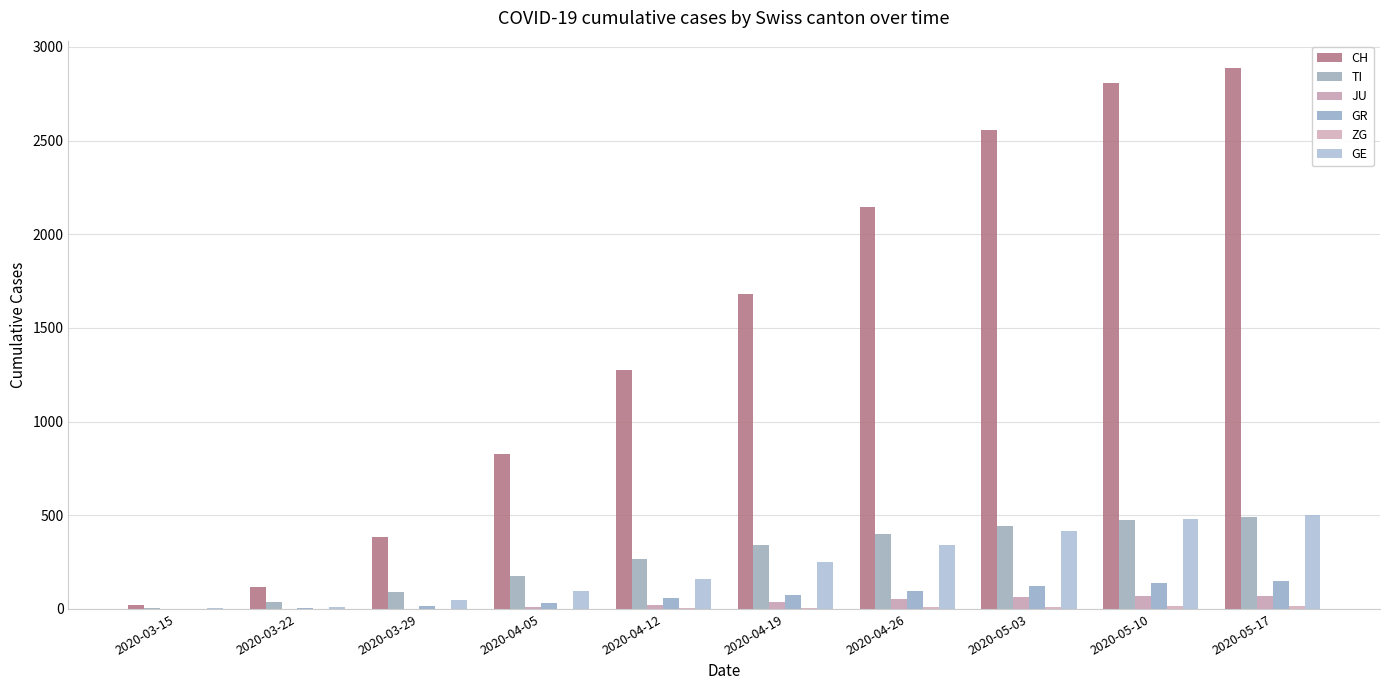

How many series are shown in this chart?

6